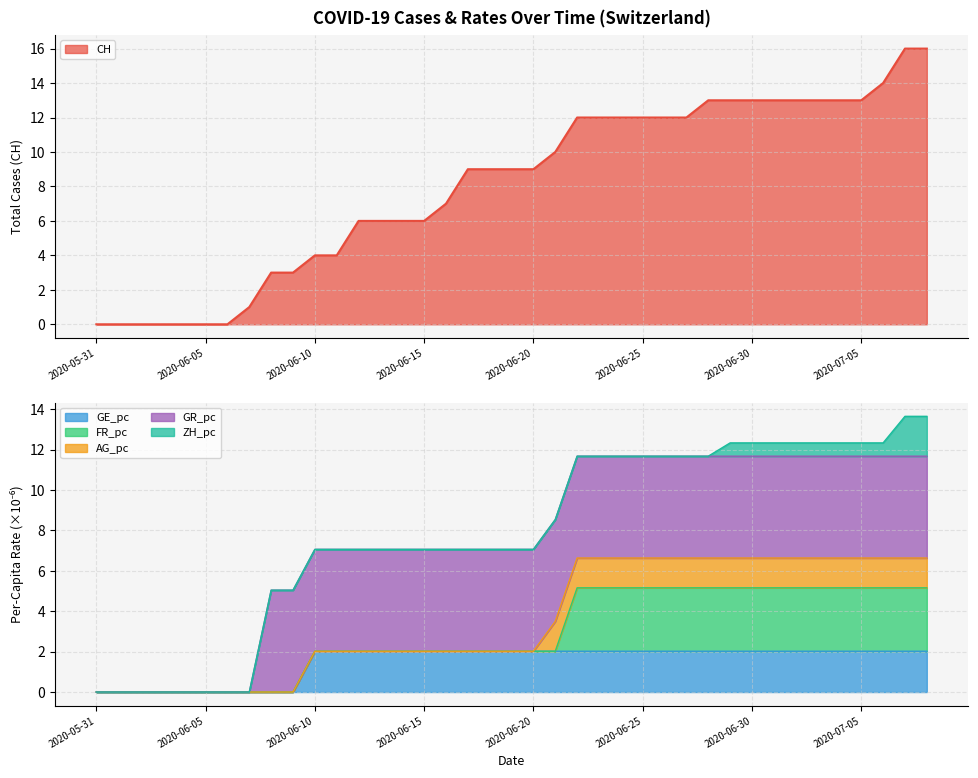

True or false: ZH_pc and FR_pc intersect in this chart.

False